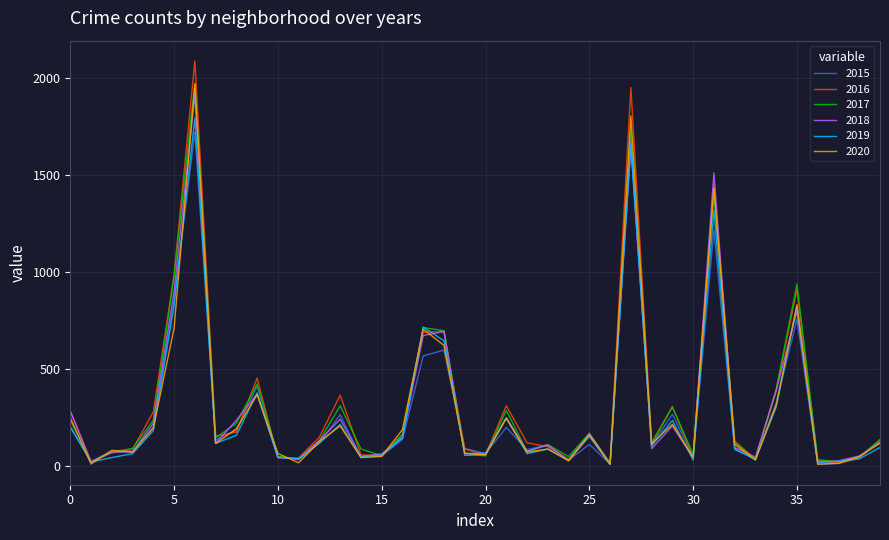

Which series has the widest spread of values?

2016